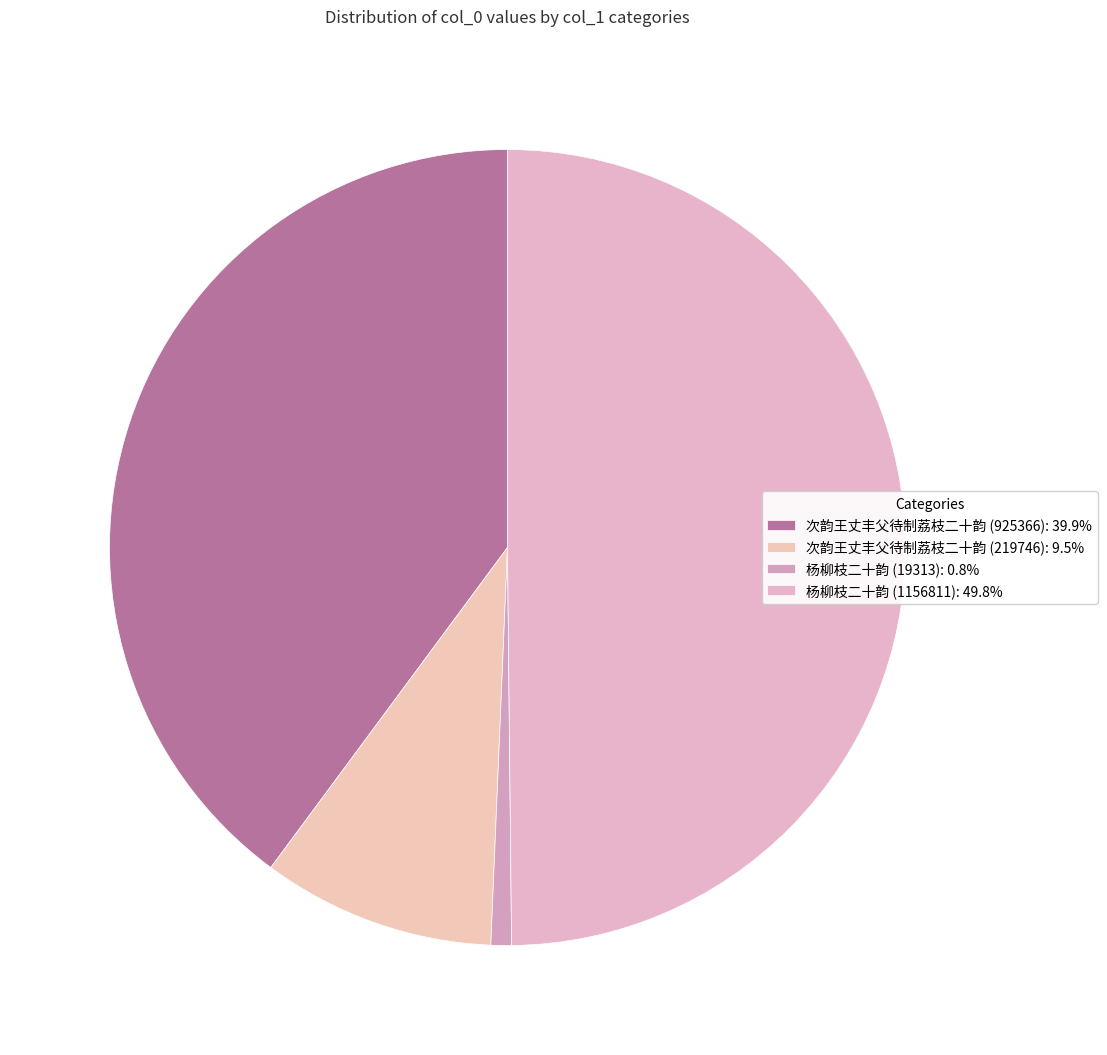

What is the change in value from 次韵王丈丰父待制荔枝二十韵 (925366) to 杨柳枝二十韵 (19313)?

-906053